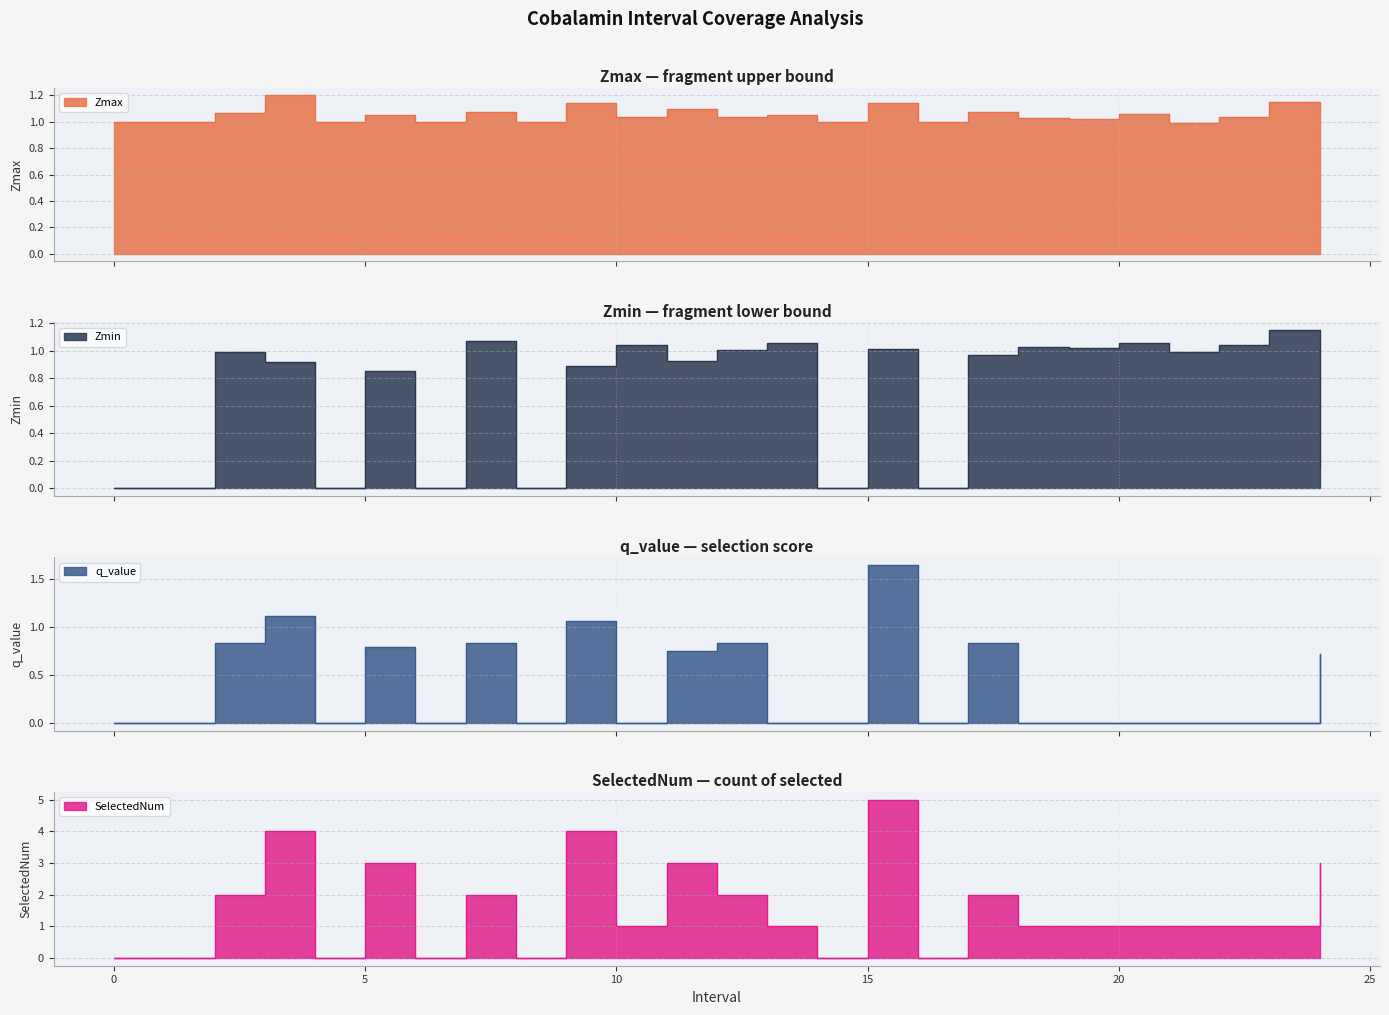

Which series has the largest total across all categories?

SelectedNum